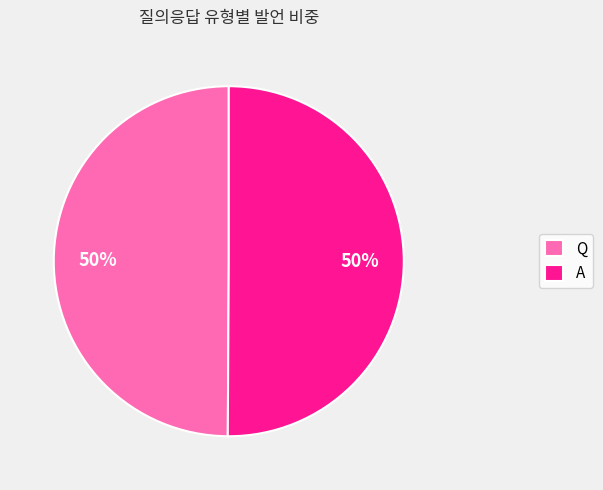

Combined, do Q and A account for over 50%?

Yes